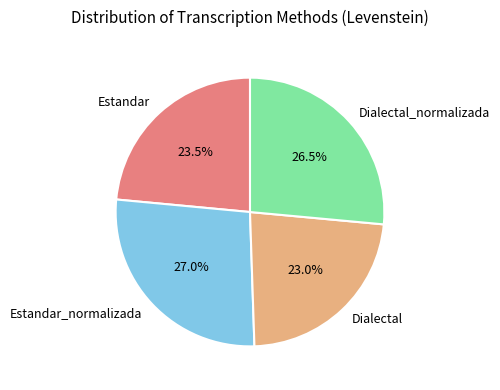

Does Estandar account for over 50% of the chart?

No